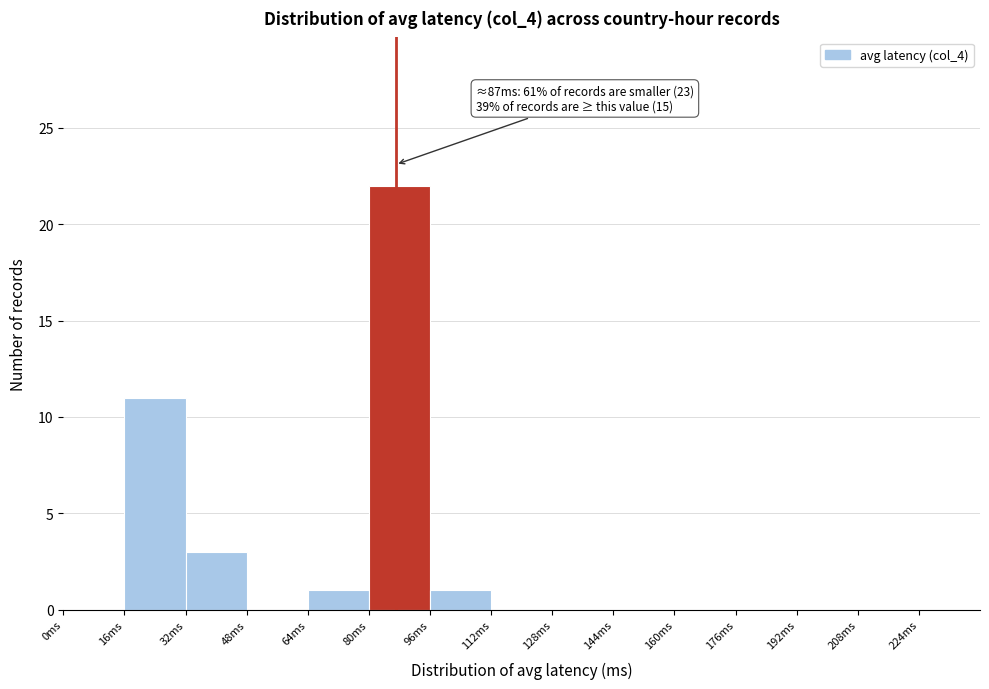

Which range on the x-axis has the tallest bar?

80 to 96